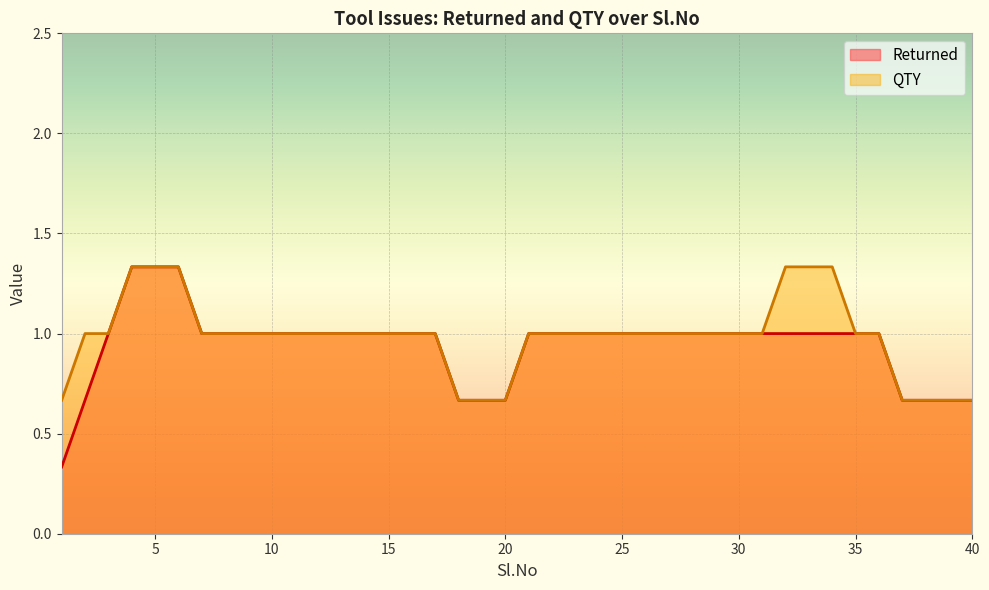

What is the total value across all series at 9?

2